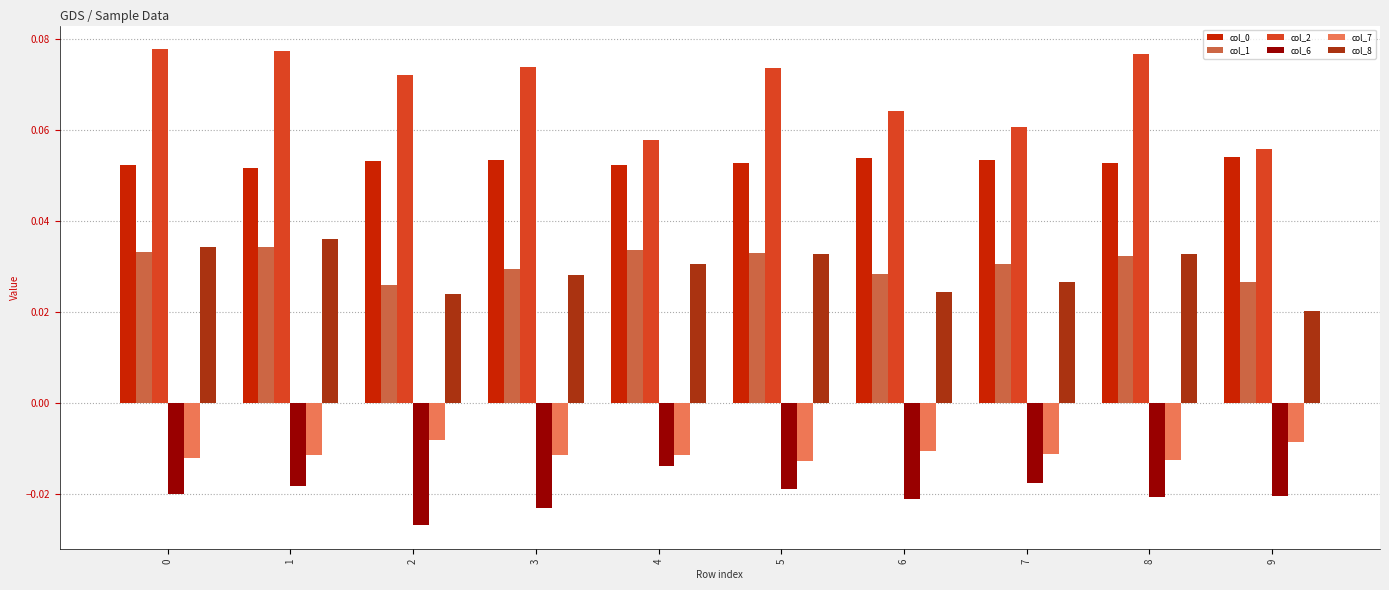

Is it true that col_0 equals 0.0 at 2?

False